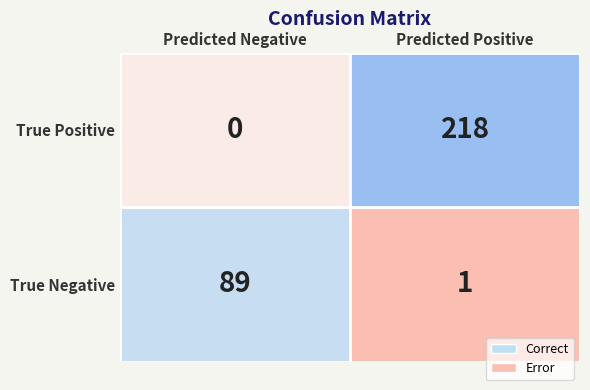

Is it true that True Negative equals 41 at 0?

False